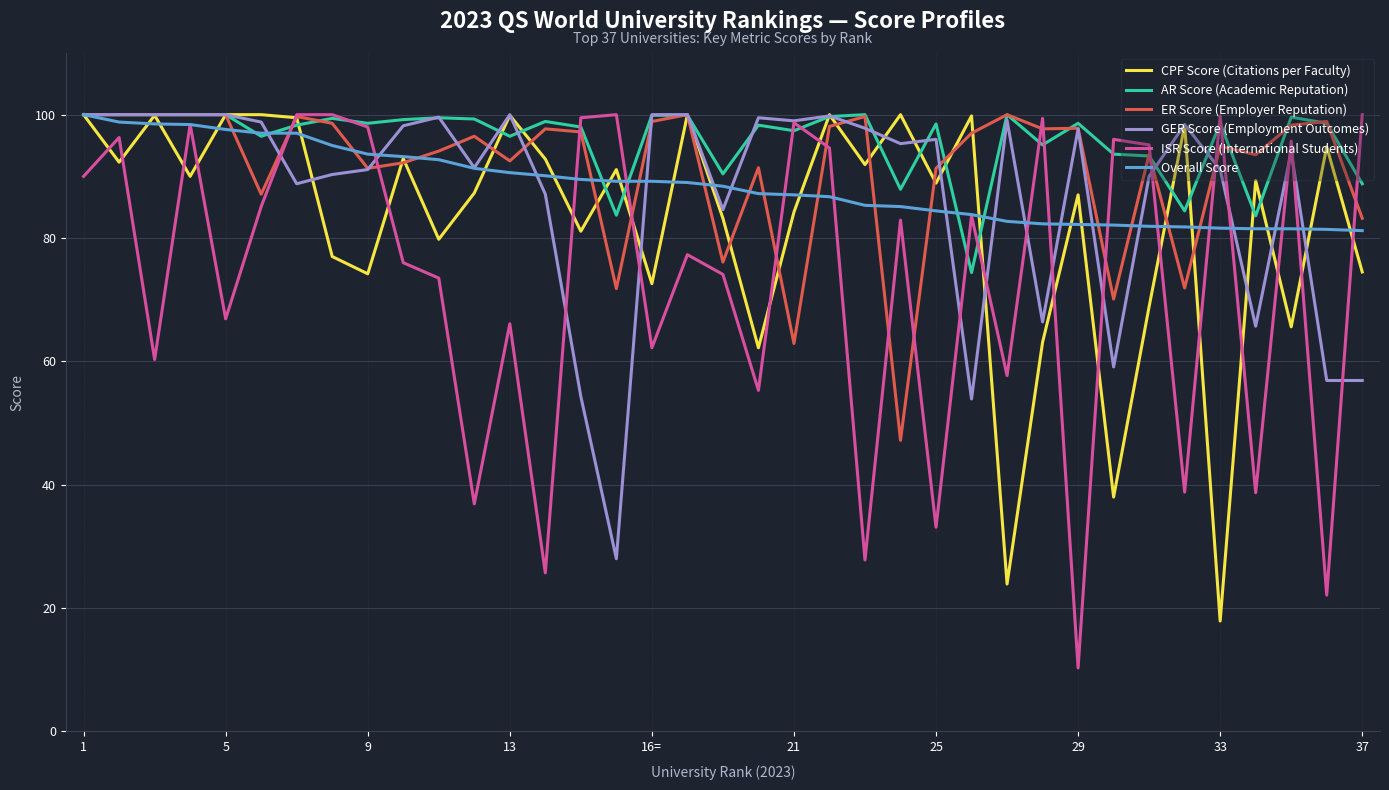

What is the smallest value displayed?

10.3